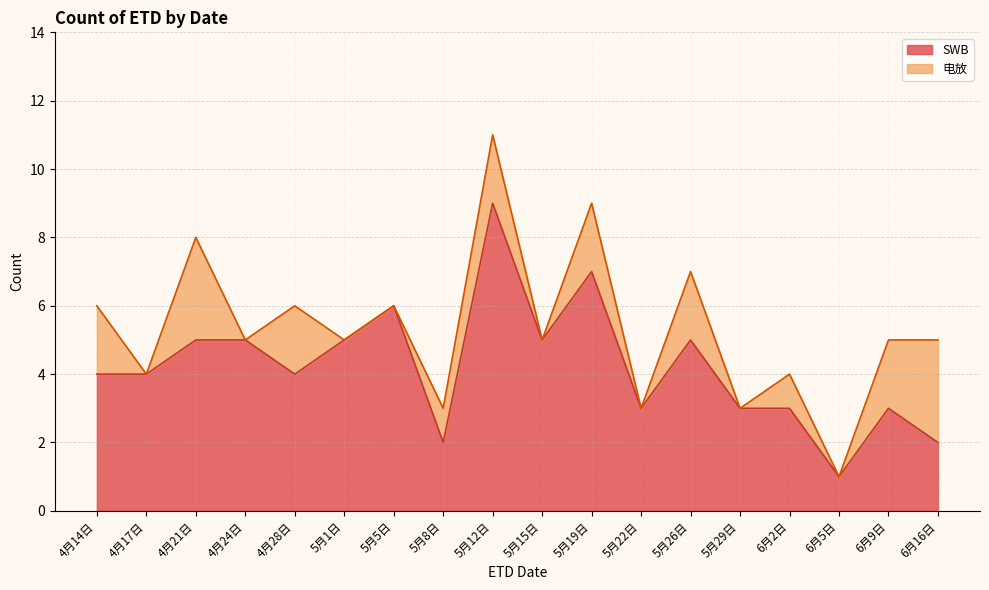

At which label is the value closest to 5?

4月21日